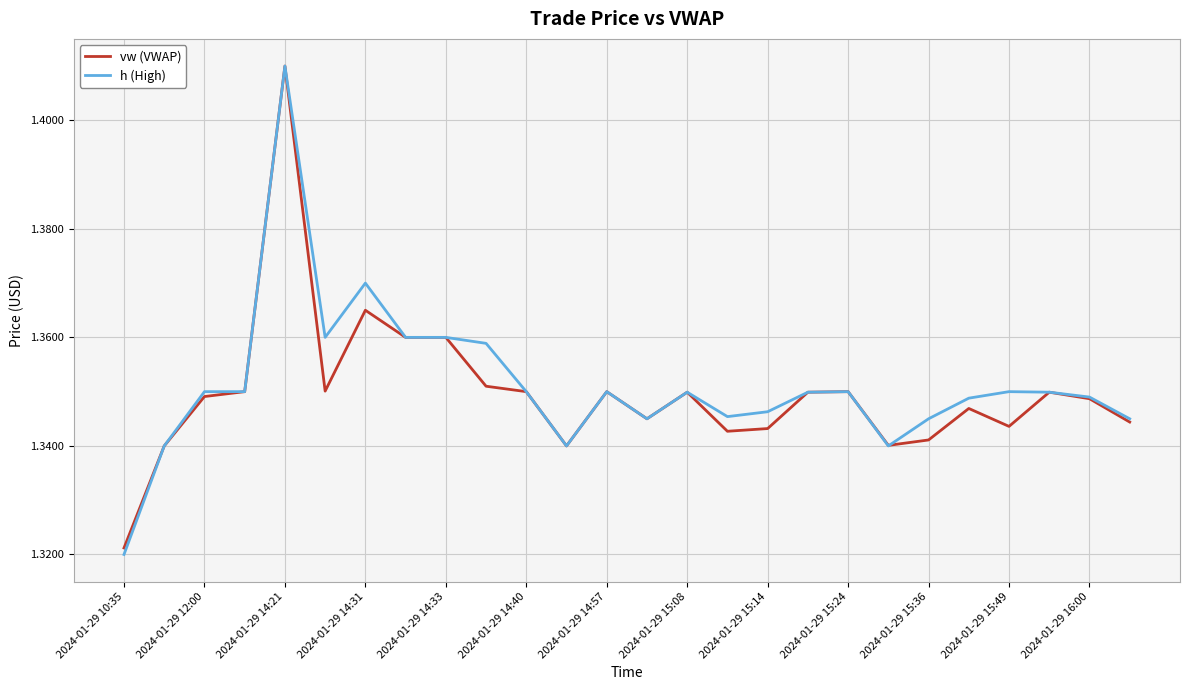

Which series has the widest spread of values?

h (High)